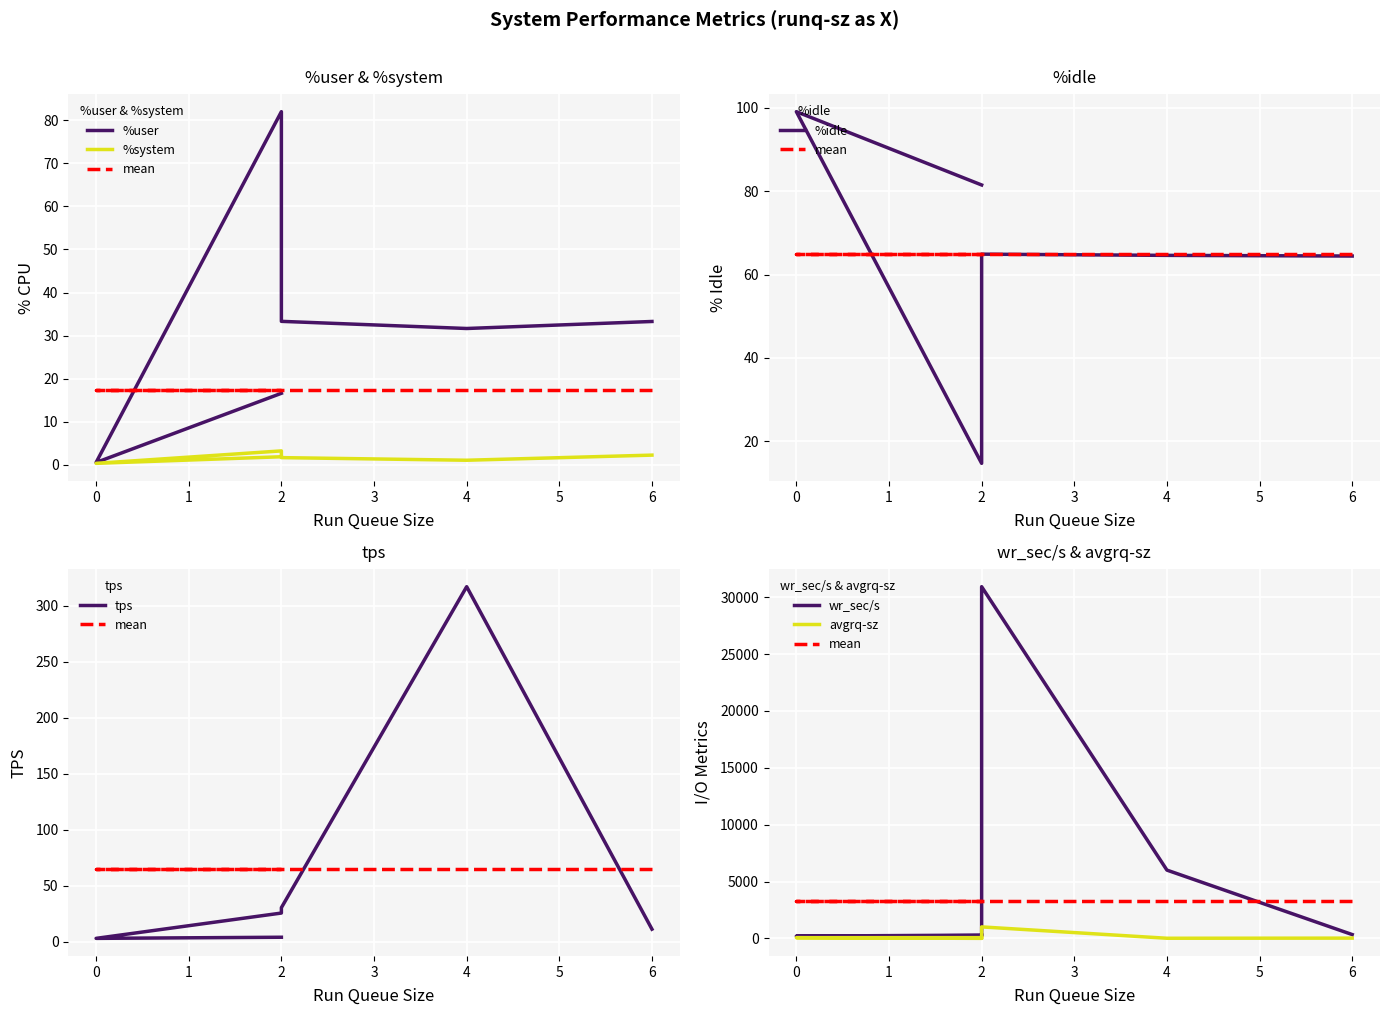

Which series has the largest total across all categories?

wr_sec/s